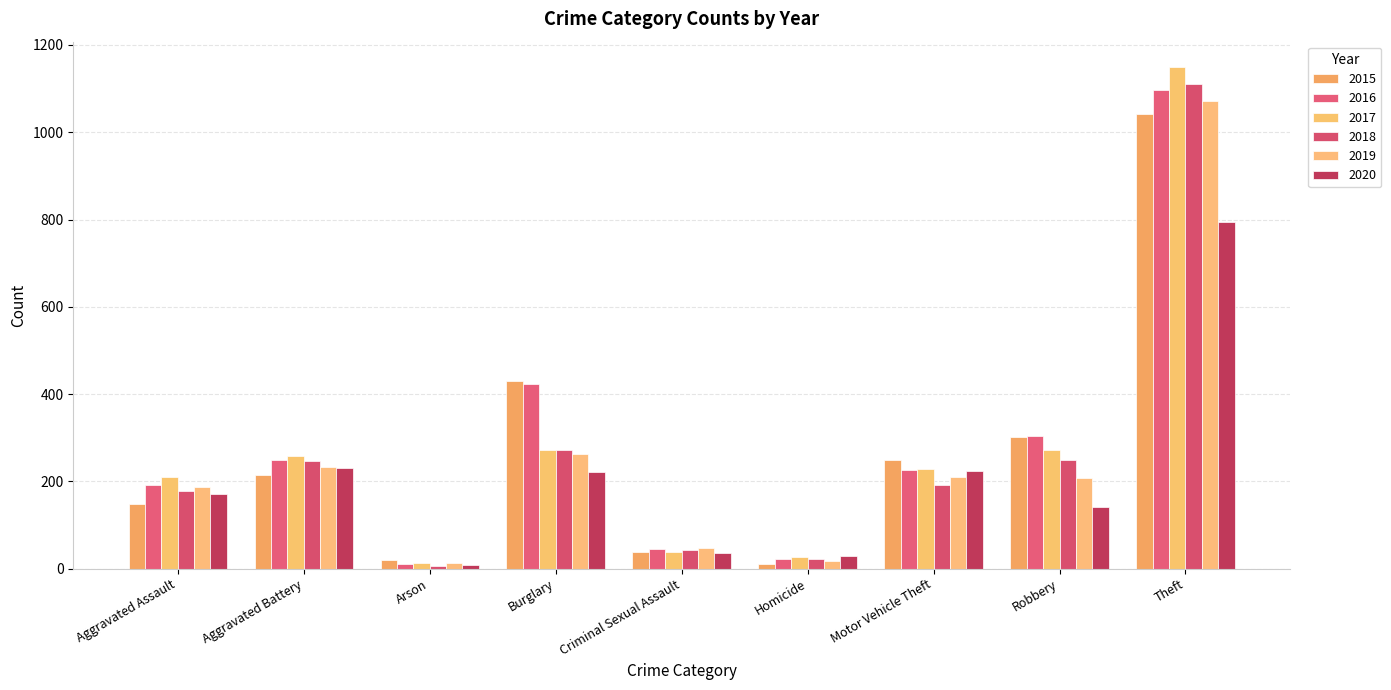

How many values in the 2020 series are below 170?

4